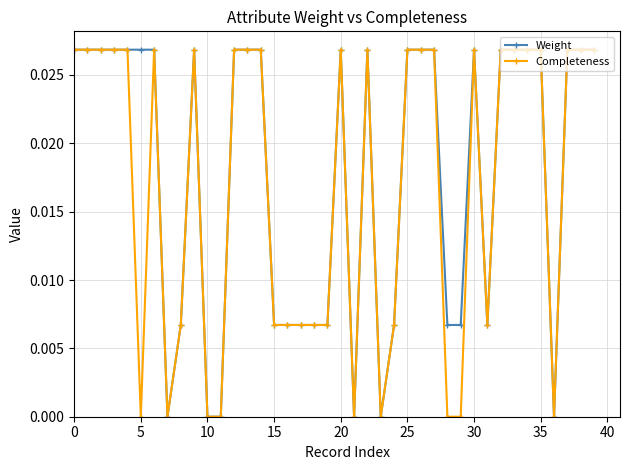

Count the number of data series in this chart.

2